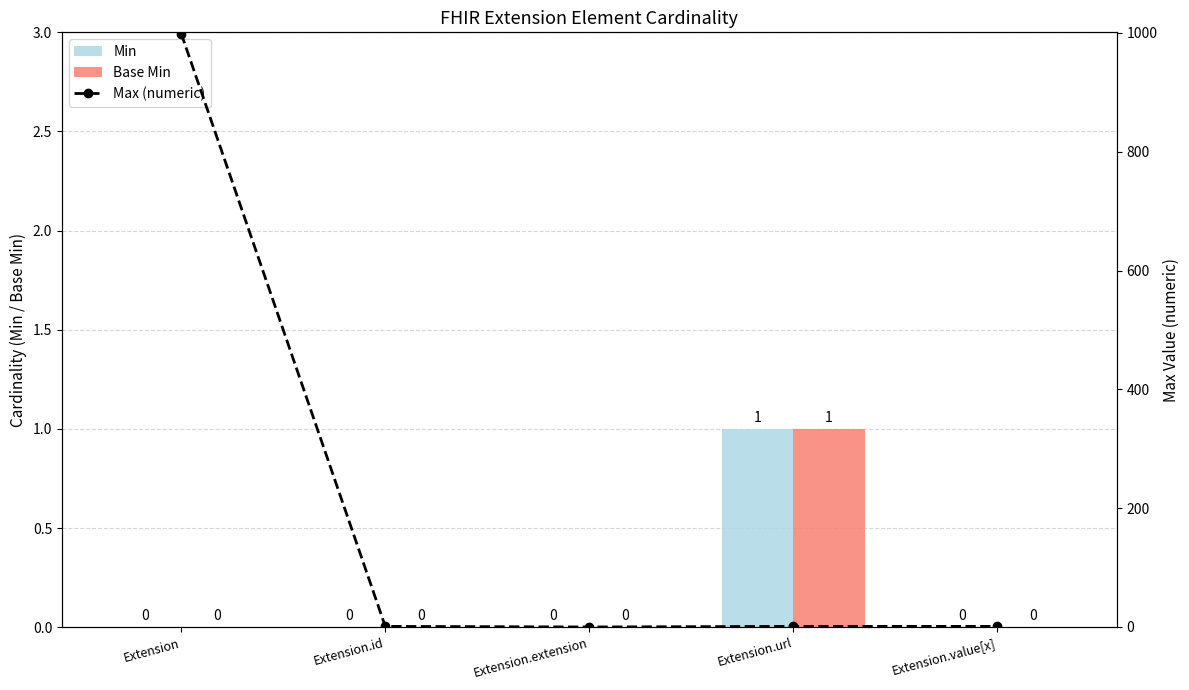

Which category has the lowest value across all series?

Extension